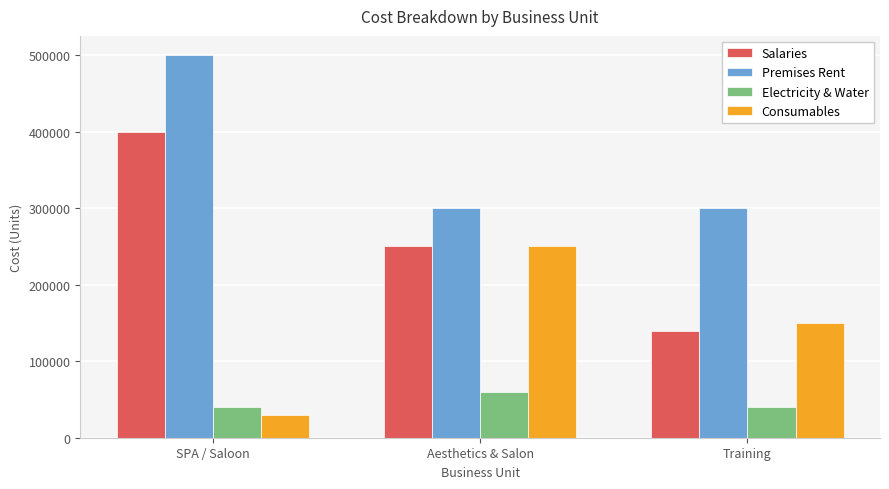

Which series changed the most between SPA / Saloon and Training?

Salaries